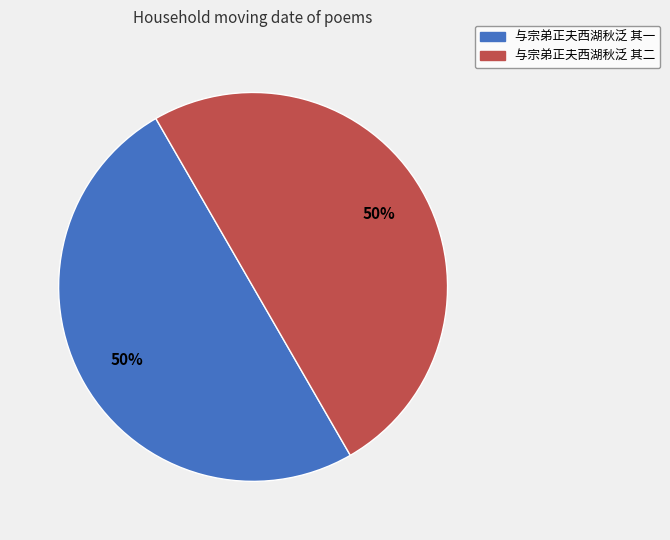

What is the ratio of the value at 与宗弟正夫西湖秋泛 其二 to the value at 与宗弟正夫西湖秋泛 其一?

1.0